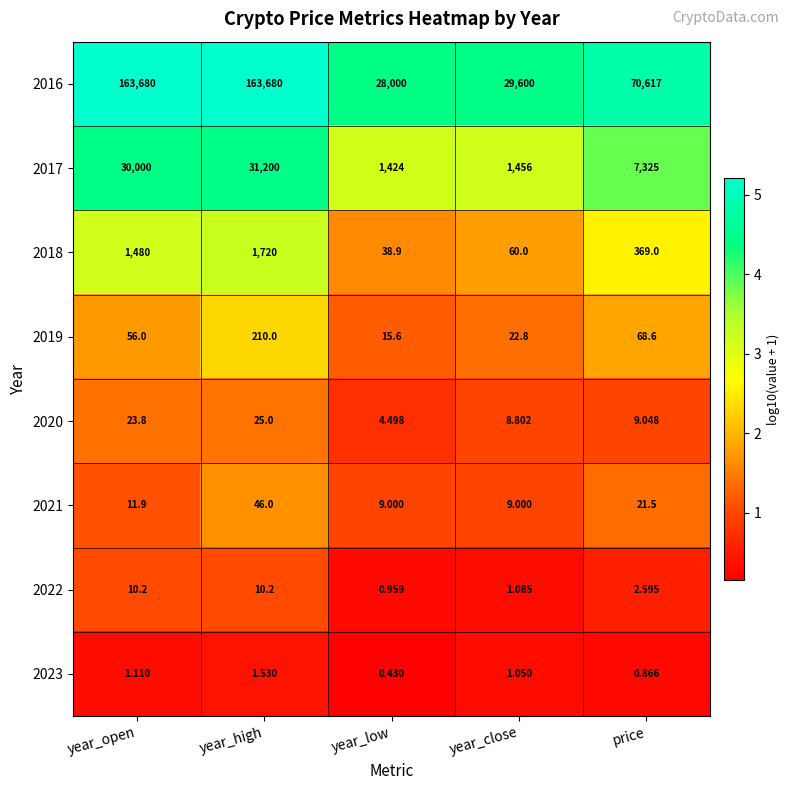

Is the value of 2019 at year_close greater than the value of 2021 at year_low?

Yes